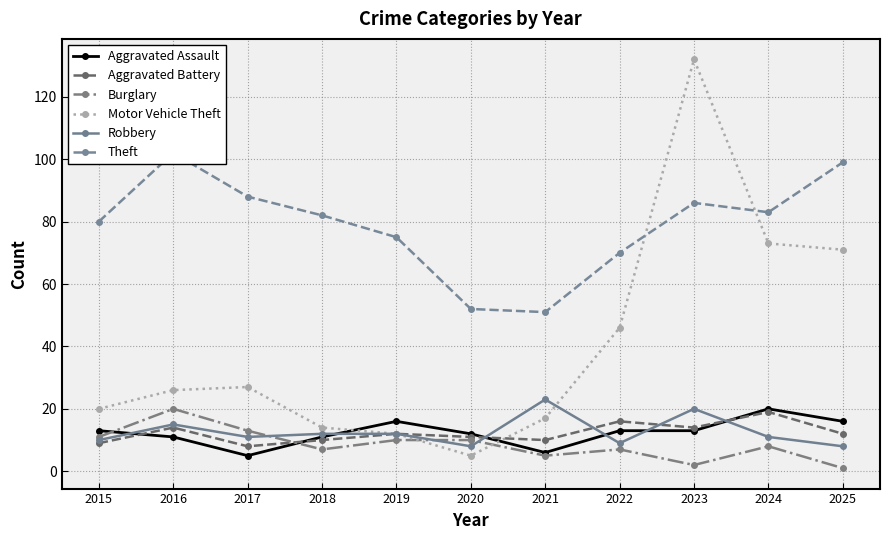

What is the spread (max minus min) of values at 2015?

71